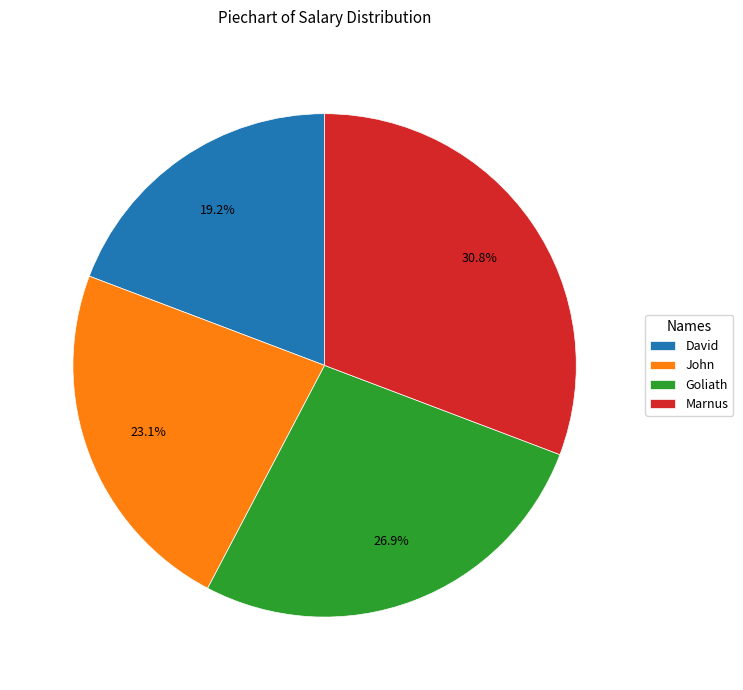

True or false: Marnus accounts for 40% of the total.

False